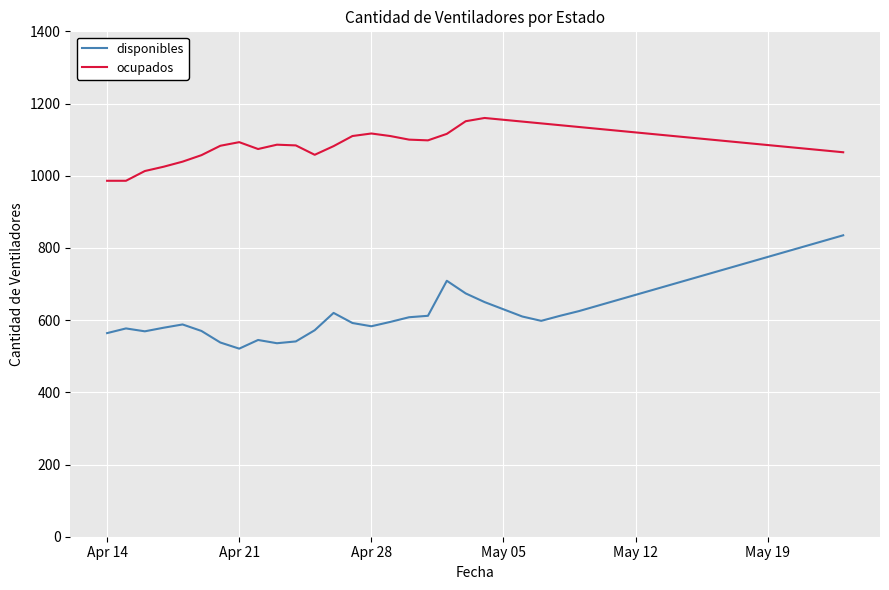

True or false: disponibles and ocupados intersect in this chart.

False